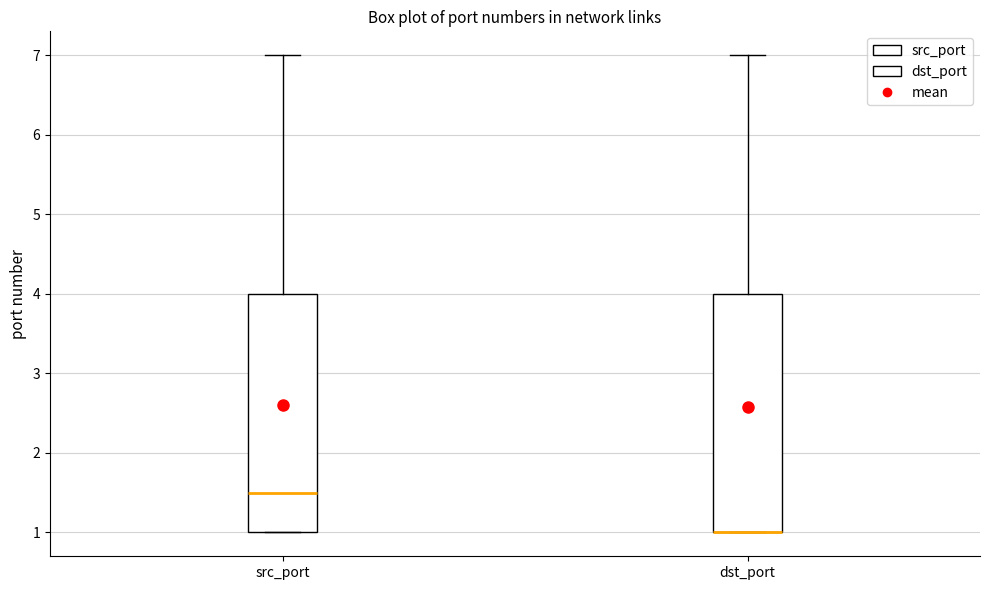

Reading left to right, read every box against the y-axis: the position of its median line, the range the box covers, and the ends of its whiskers. The values are not printed on the chart, so give them approximately, as read against the axis.

src_port: median 1.5, box 1.0 to 4.0, whiskers 1.0 to 7.0
dst_port: median 1.0 (drawn on the box's lower edge), box 1.0 to 4.0, whiskers 1.0 to 7.0